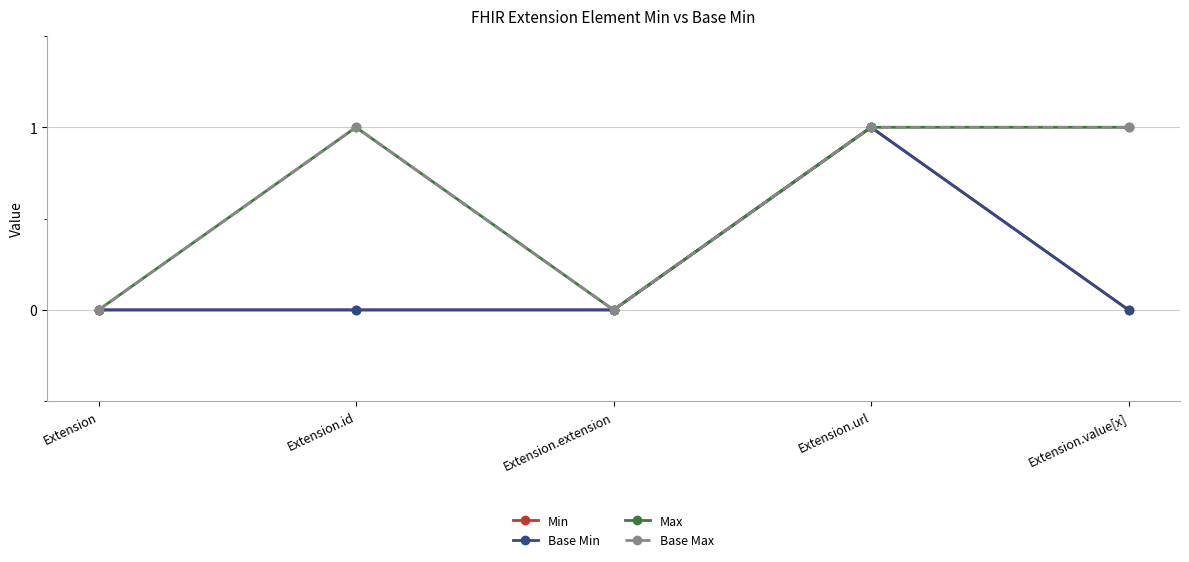

Reading left to right, list all the values displayed in this chart.

Min: Extension=0	Extension.id=0	Extension.extension=0	Extension.url=1	Extension.value[x]=0
Base Min: Extension=0	Extension.id=0	Extension.extension=0	Extension.url=1	Extension.value[x]=0
Max: Extension=0	Extension.id=1	Extension.extension=0	Extension.url=1	Extension.value[x]=1
Base Max: Extension=0	Extension.id=1	Extension.extension=0	Extension.url=1	Extension.value[x]=1